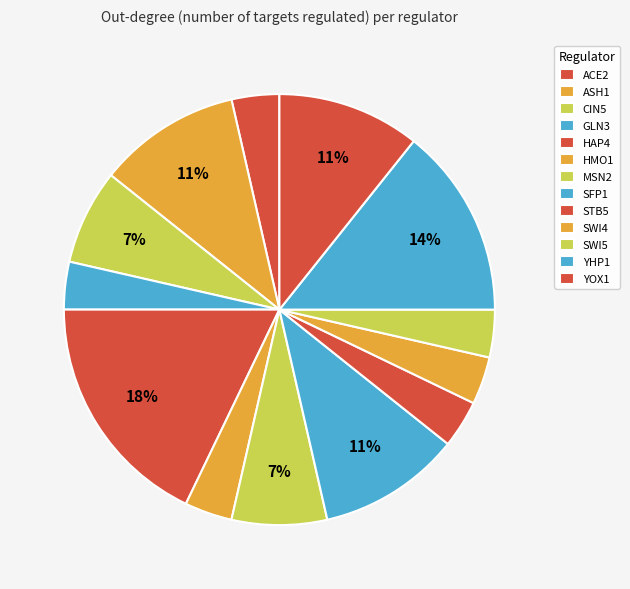

What percentage is the SFP1 slice, to the nearest percent?

11%